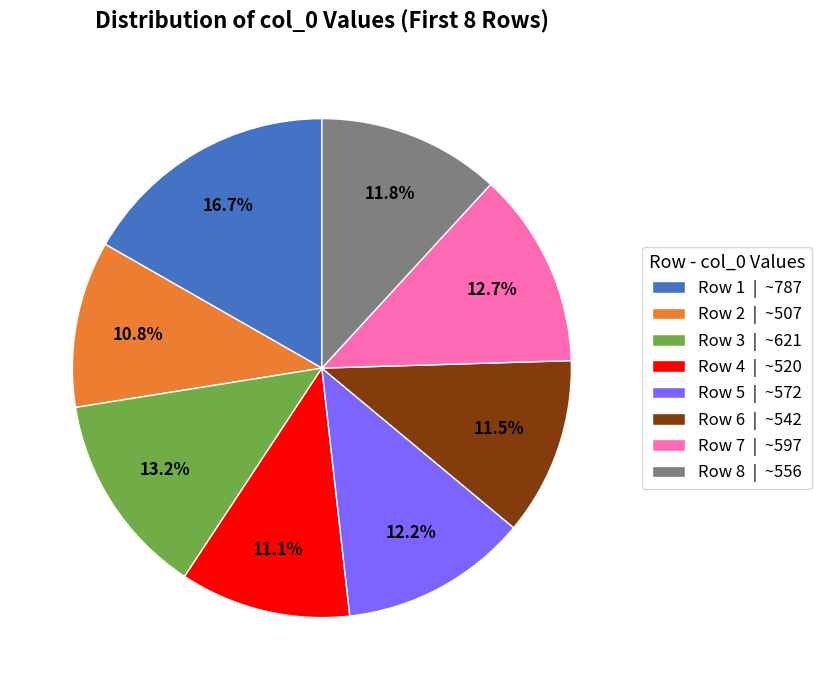

Does Row 4 | ~520 account for over 50% of the chart?

No